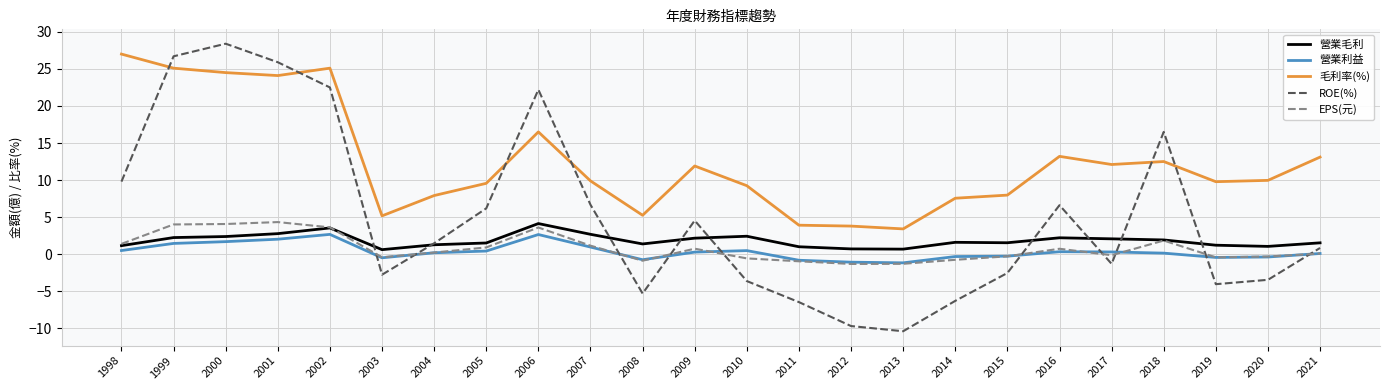

The value of EPS(元) at 1999 is 1.2. True or false?

False